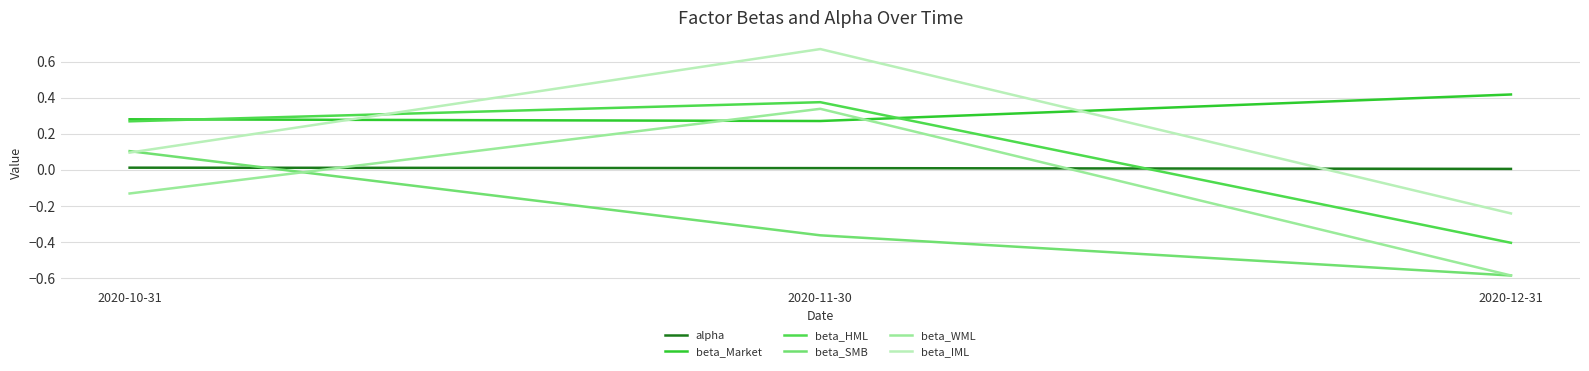

Is the value of beta_Market at 2020-11-30 greater than the value of beta_HML at 2020-12-31?

Yes